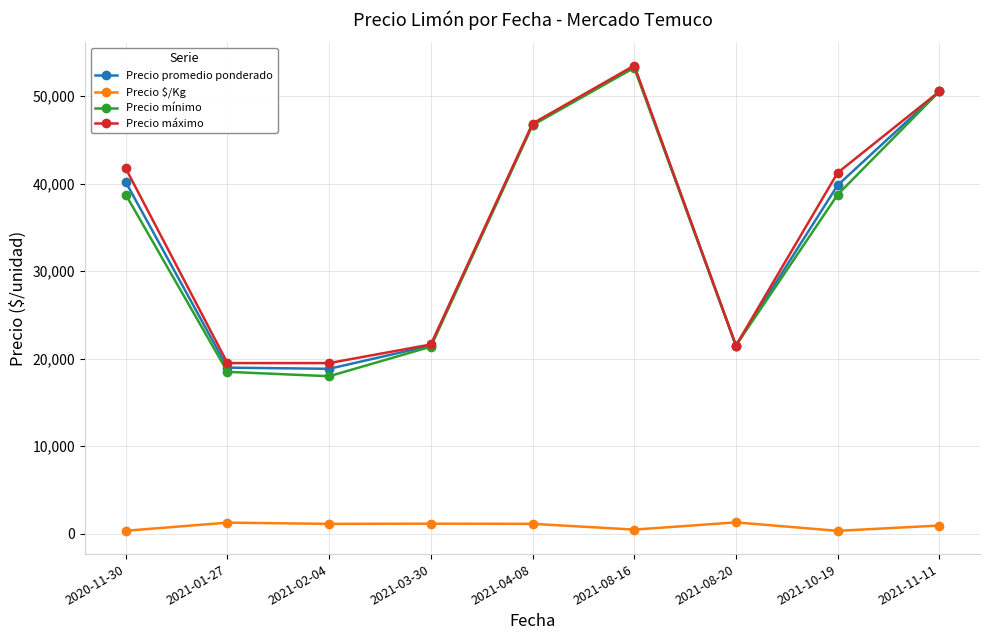

Is the value of Precio promedio ponderado at 2020-11-30 greater than the value of Precio $/Kg at 2020-11-30?

Yes